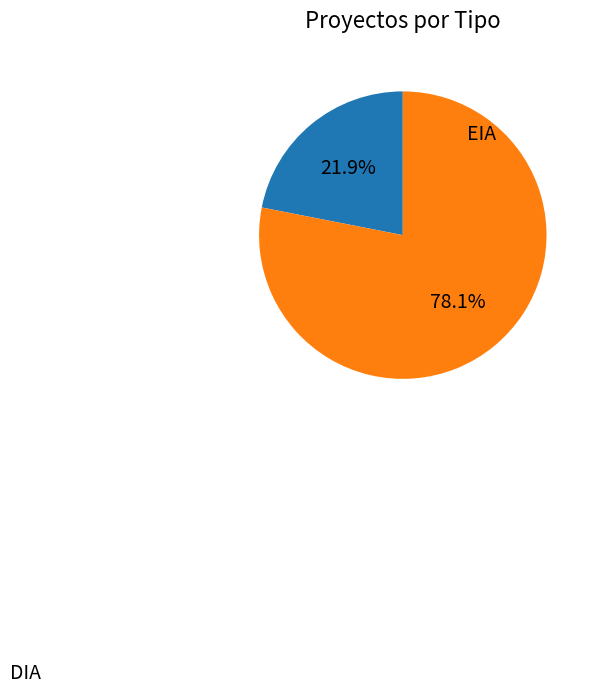

Is there a majority slice in this chart?

Yes